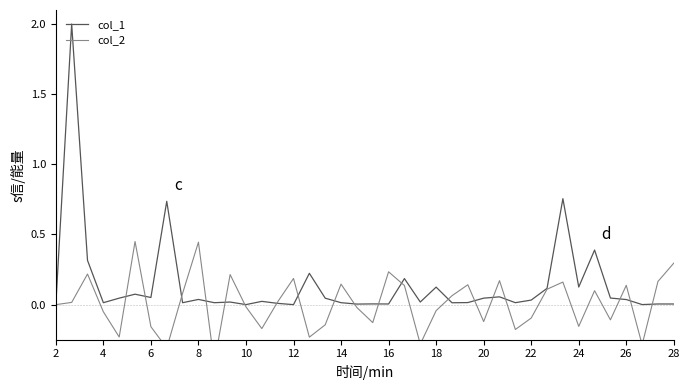

How many distinct data groups are displayed?

2